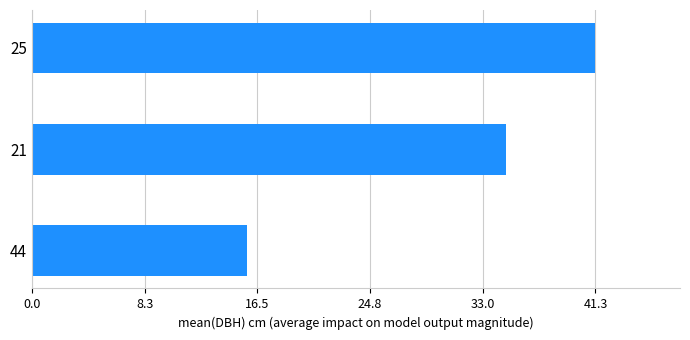

Rank the categories by value from highest to lowest.

25, 21, 44